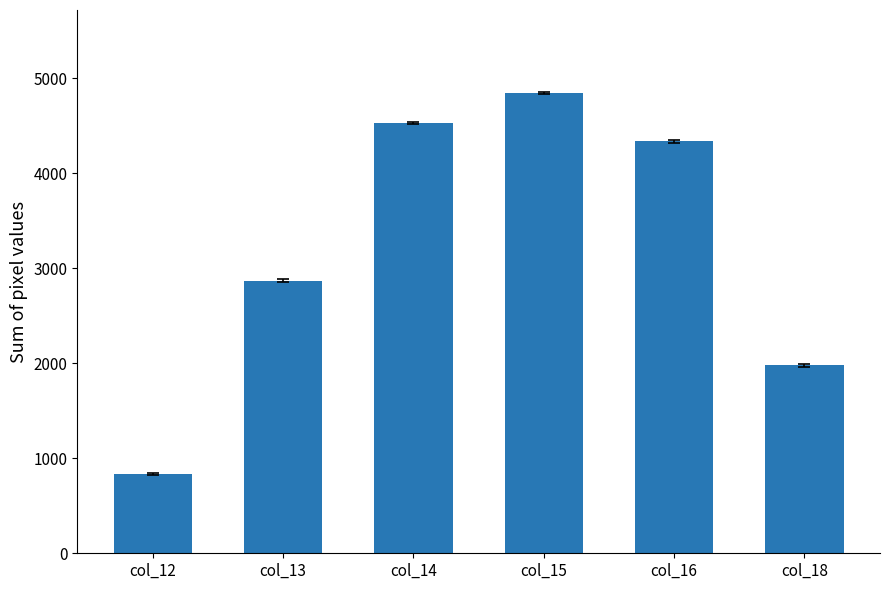

What is the smallest value displayed?

830